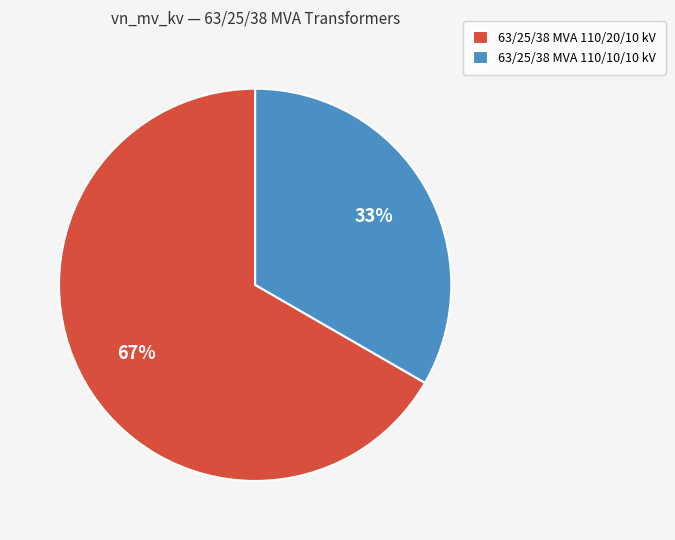

Combined, do 63/25/38 MVA 110/20/10 kV and 63/25/38 MVA 110/10/10 kV account for over 50%?

Yes